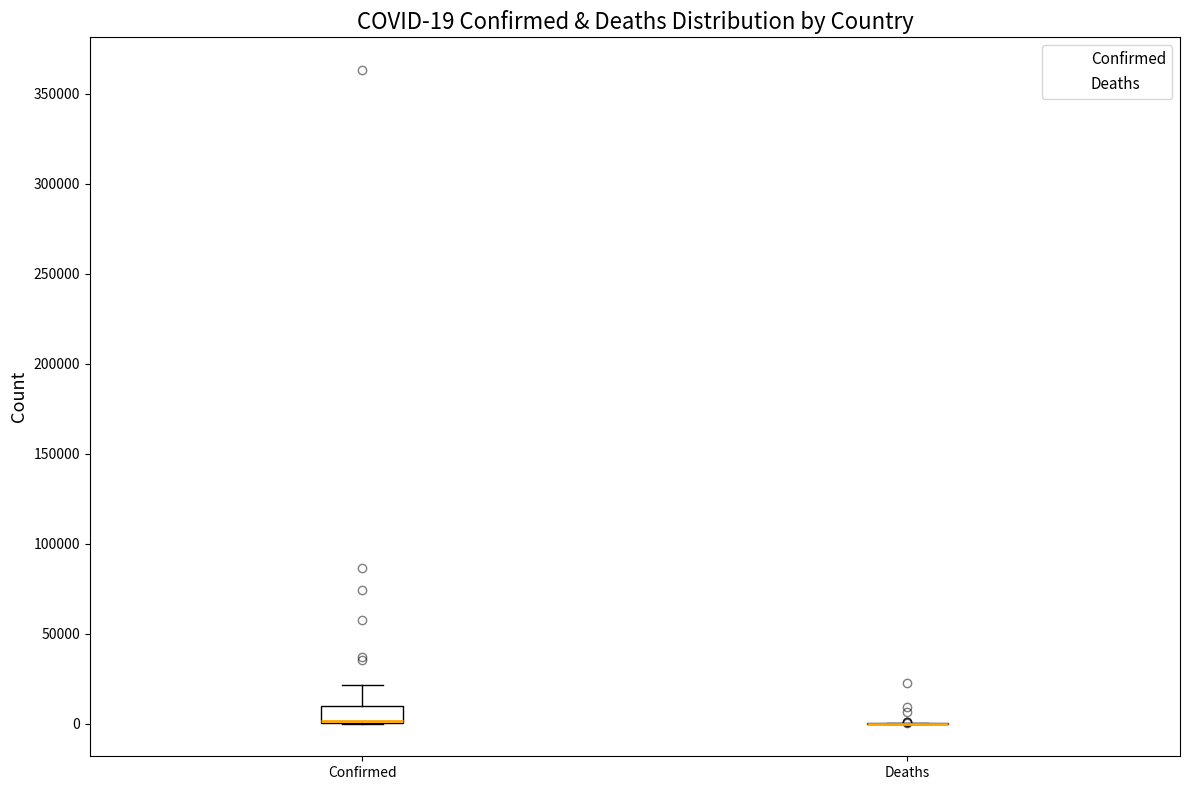

Which box is the tallest, from its lower edge to its upper edge?

Confirmed